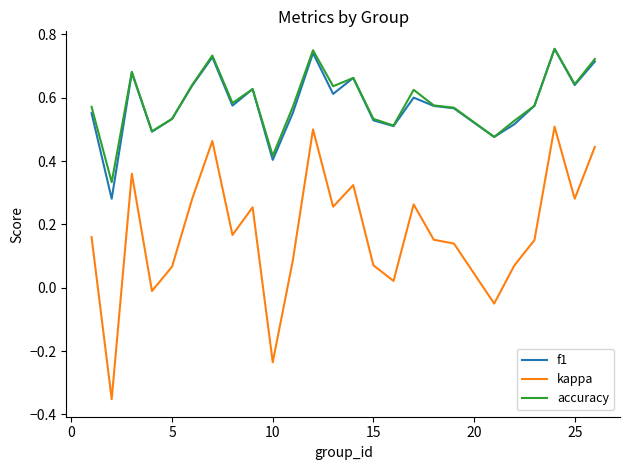

True or false: kappa and f1 cross at least once.

False